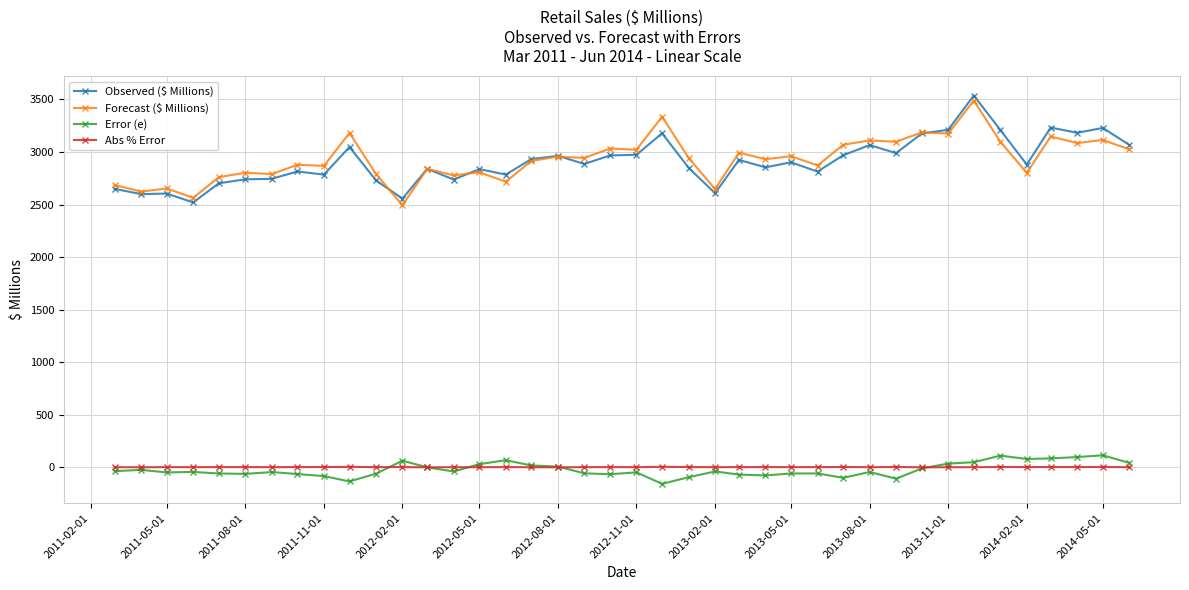

What is the value of the Observed ($ Millions) point at the 40th from the left?

3067.5